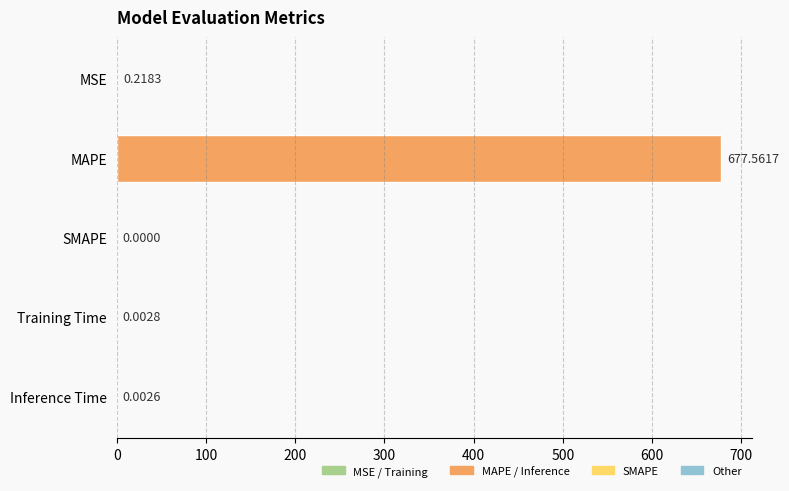

Between Inference Time and MSE, which is larger?

MSE